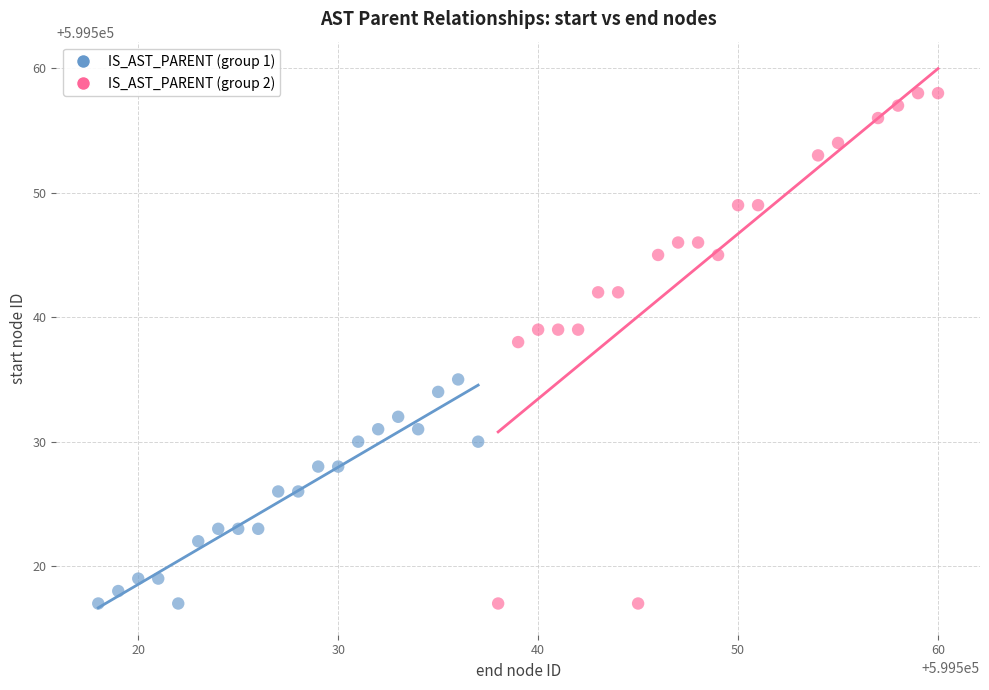

Which series contains the highest Y value?

IS_AST_PARENT (group 2)